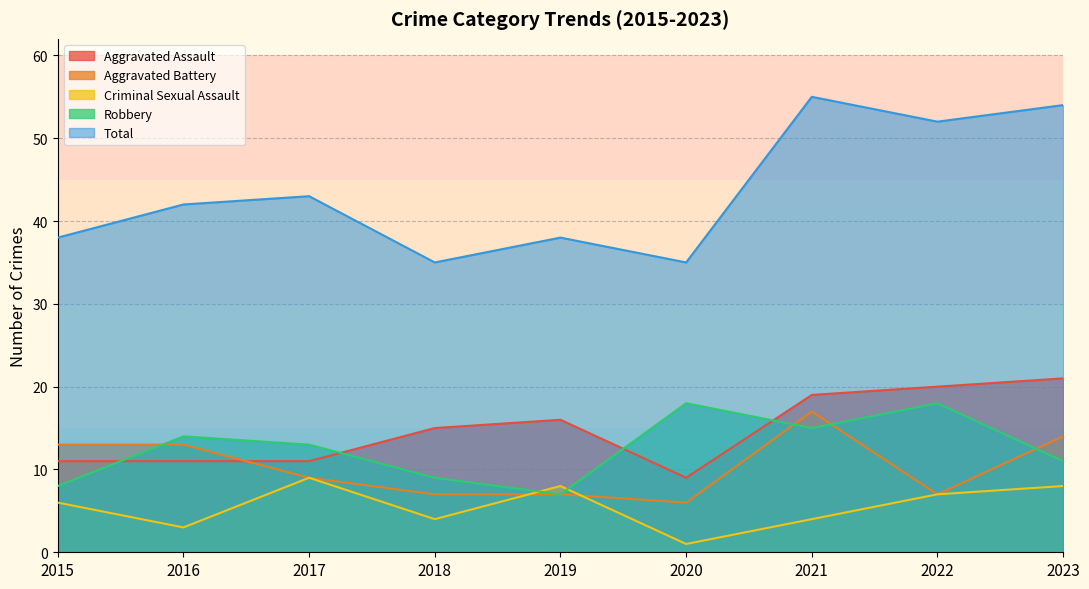

What is the sum of all Aggravated Battery values?

93